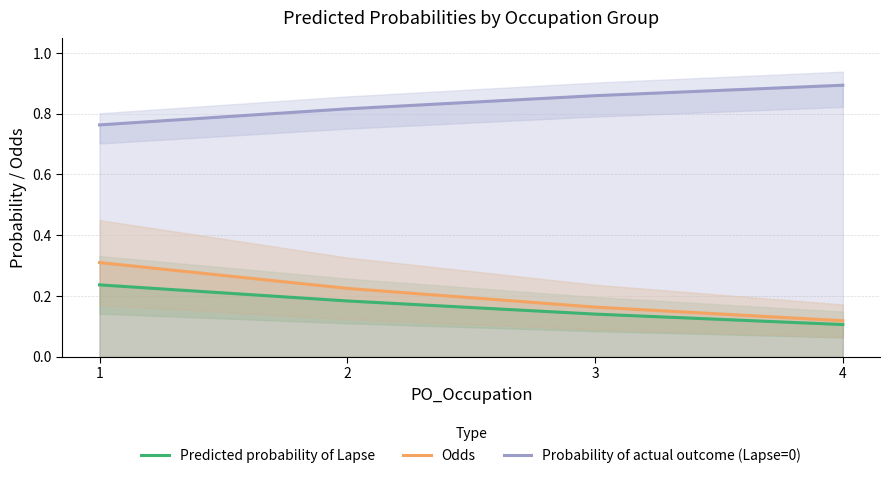

Does the chart have visible grid lines?

Yes